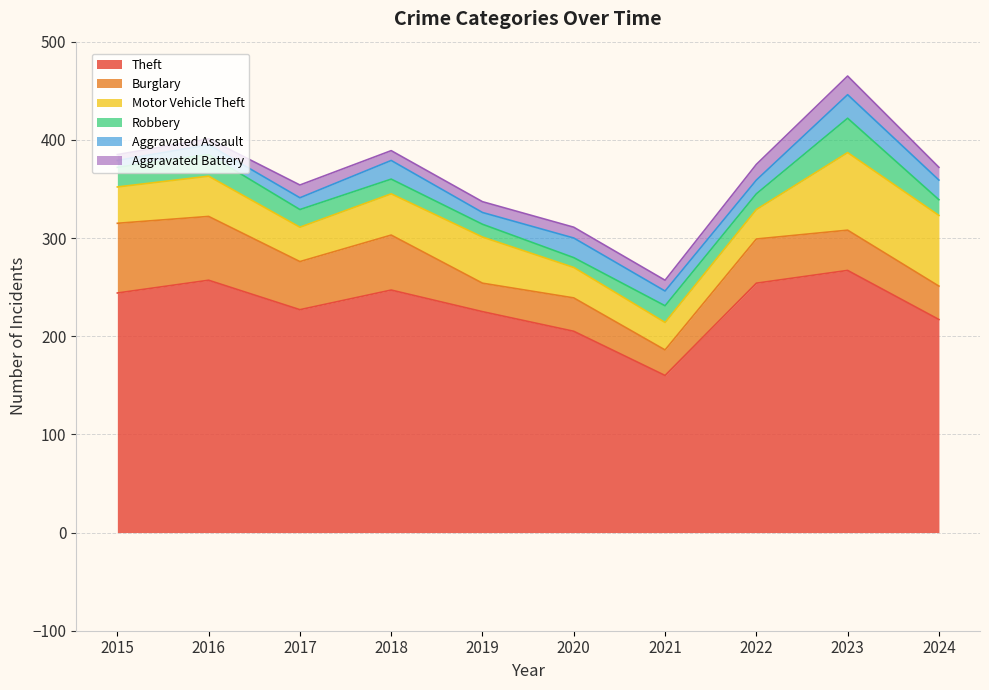

What is the maximum value for Aggravated Battery?

19